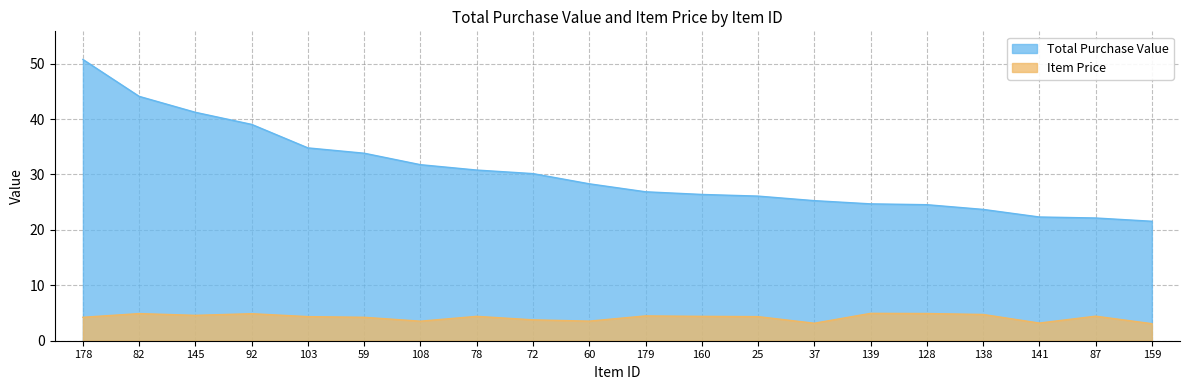

At how many categories does at least one series exceed 18?

20